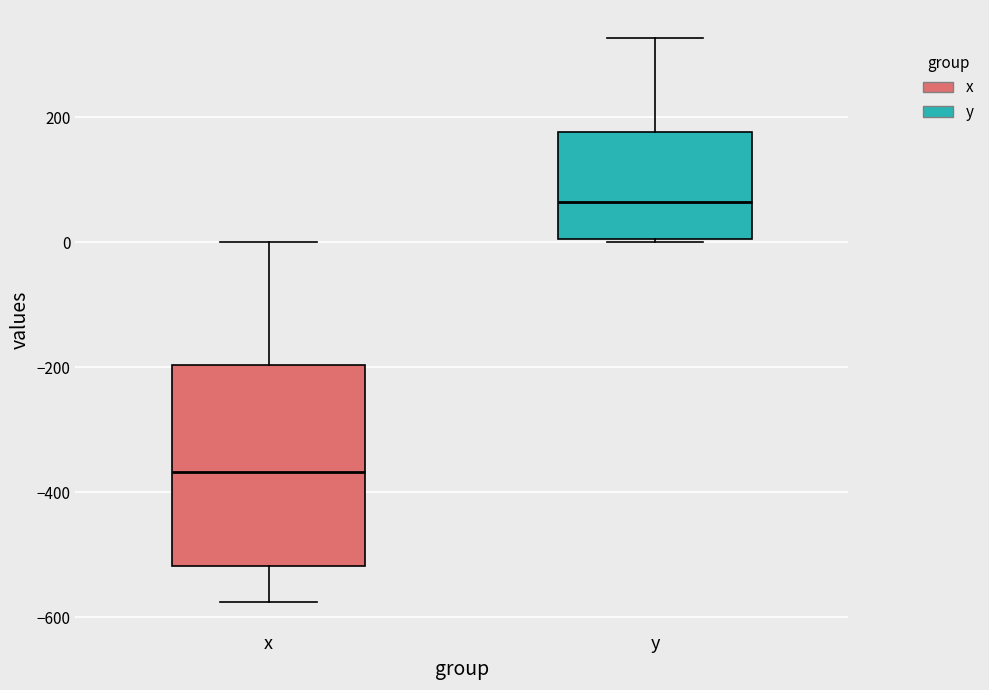

Which box is the tallest, from its lower edge to its upper edge?

x